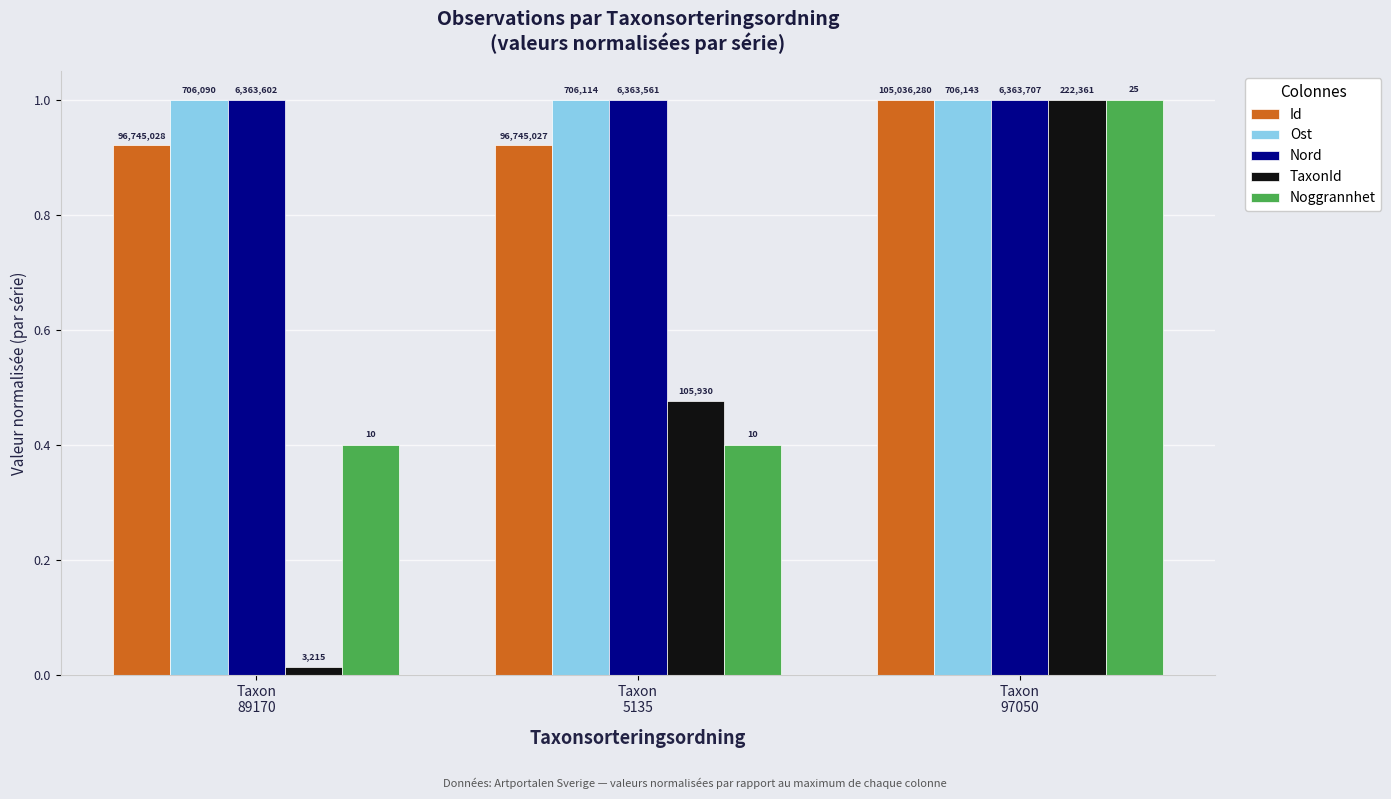

Reading left to right, extract all data points from this chart.

Id: Taxon
89170=0.9	Taxon
5135=0.9	Taxon
97050=1.0
Ost: Taxon
89170=1.0	Taxon
5135=1.0	Taxon
97050=1.0
Nord: Taxon
89170=1.0	Taxon
5135=1.0	Taxon
97050=1.0
TaxonId: Taxon
89170=0.0	Taxon
5135=0.5	Taxon
97050=1.0
Noggrannhet: Taxon
89170=0.4	Taxon
5135=0.4	Taxon
97050=1.0